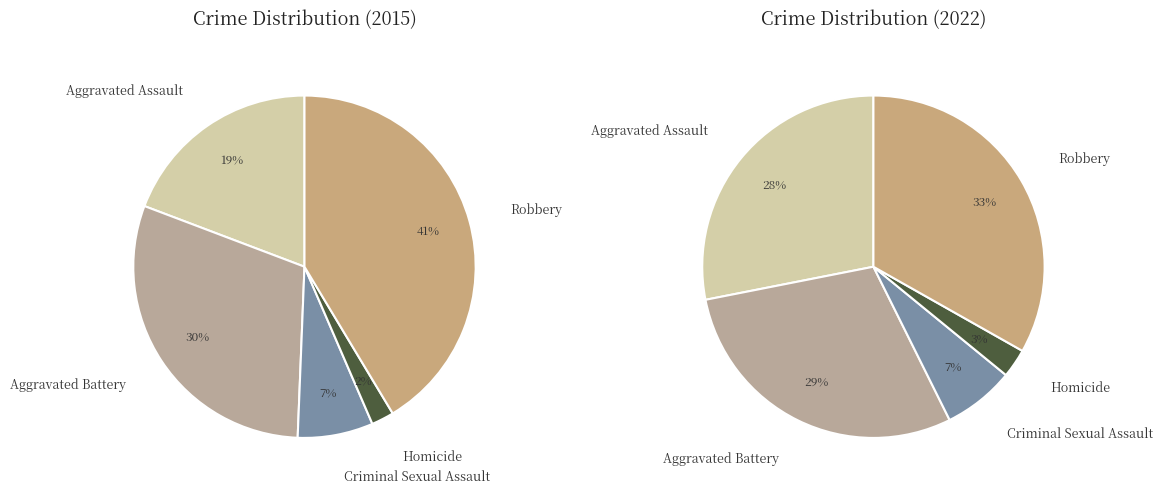

Between 3 and 4, which is larger?

4